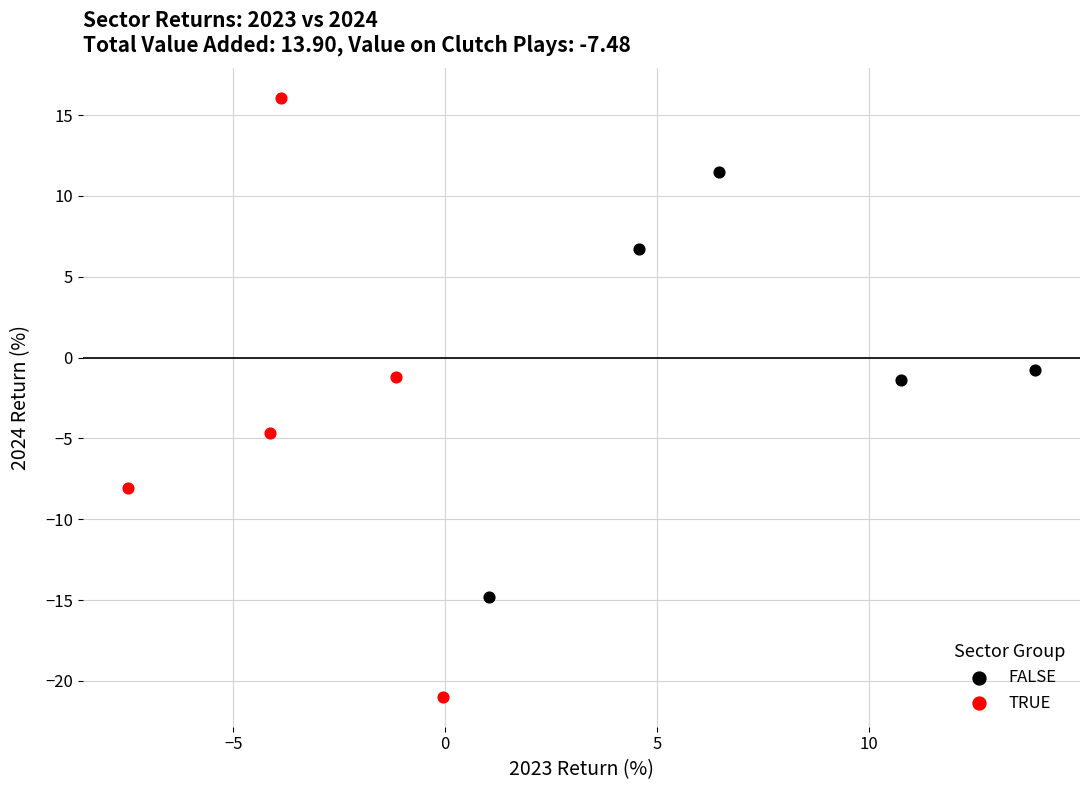

Which series contains the highest Y value?

TRUE